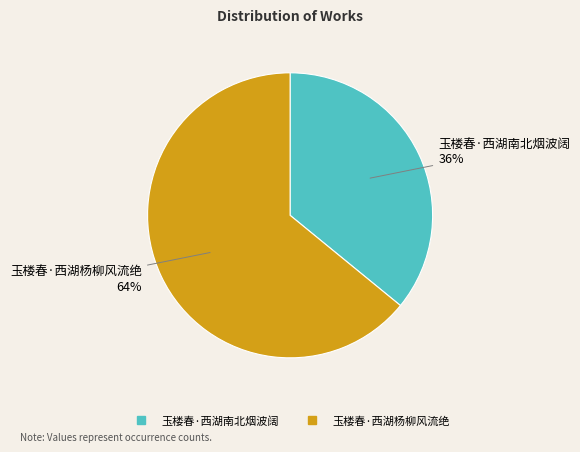

What is the ratio of the value at 玉楼春·西湖南北烟波阔 to the value at 玉楼春·西湖杨柳风流绝?

0.6